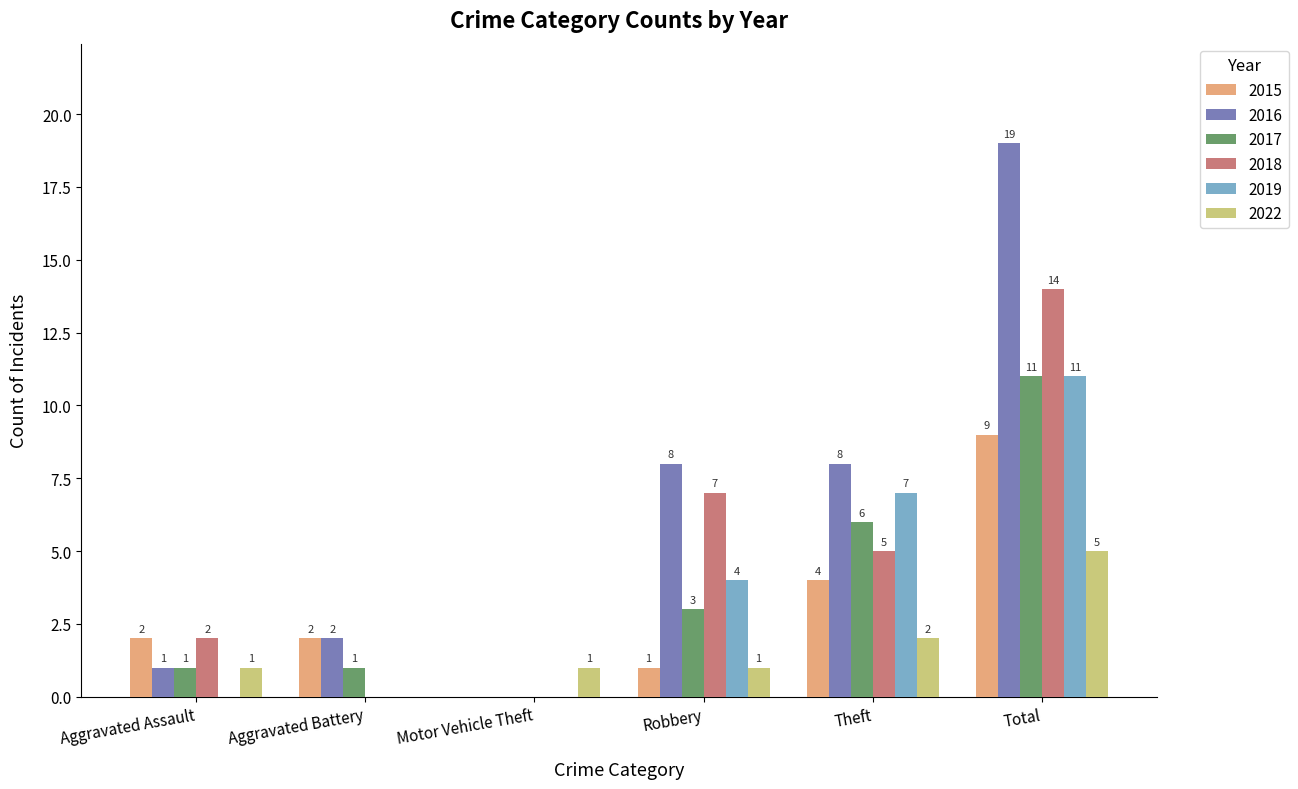

Which category has the highest value in the 2016 series?

Total